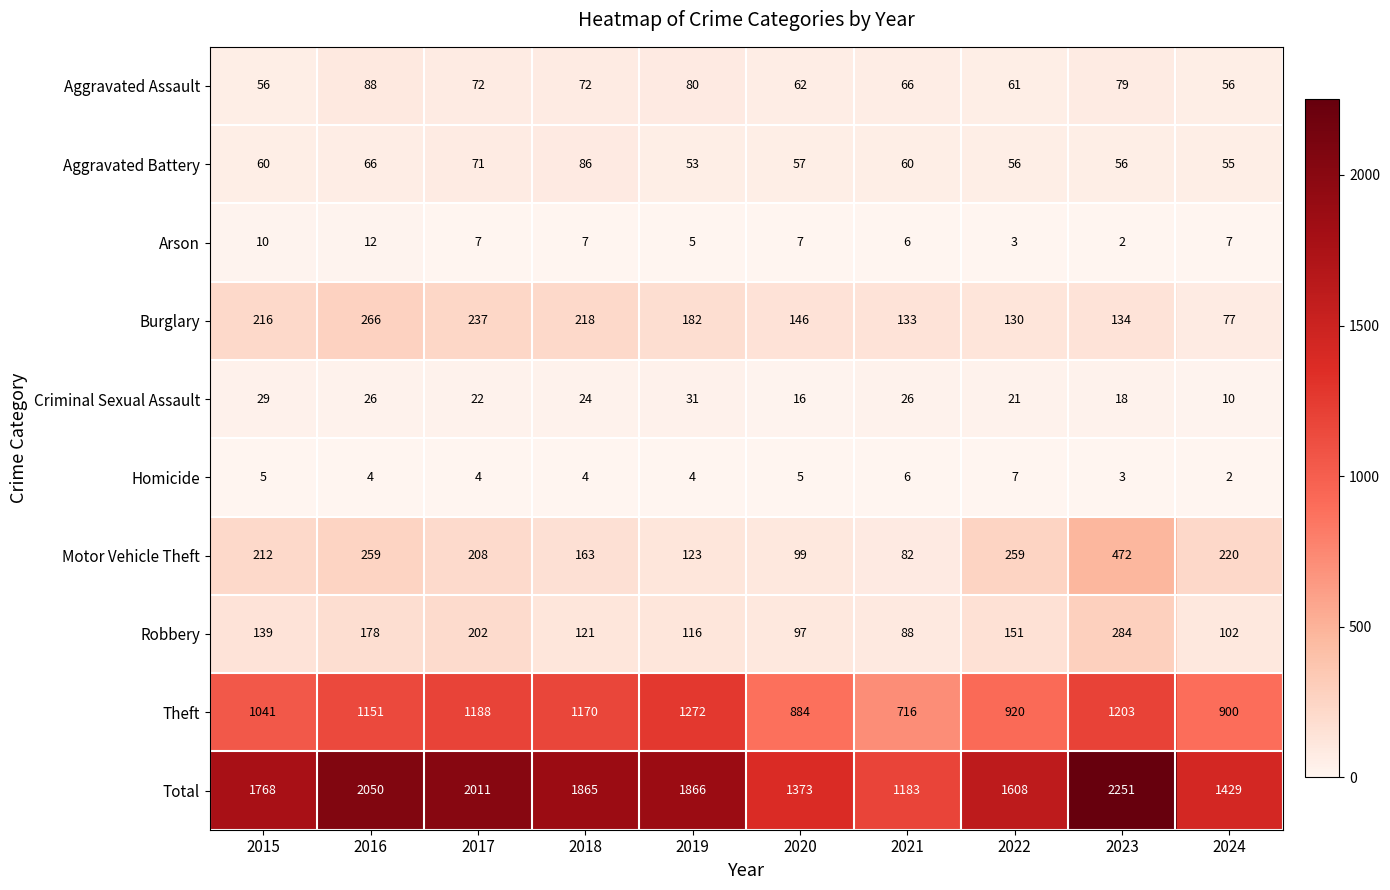

Read the Aggravated Battery value at 2015.

60